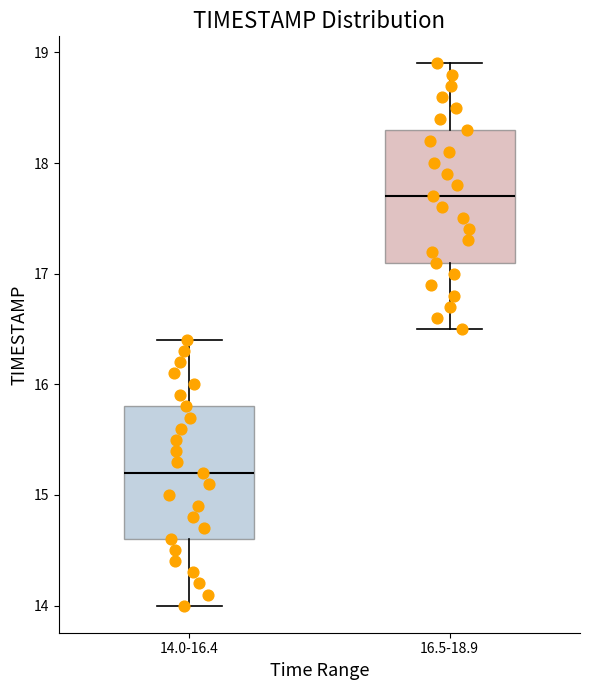

Which box has the lowest median line?

14.0-16.4